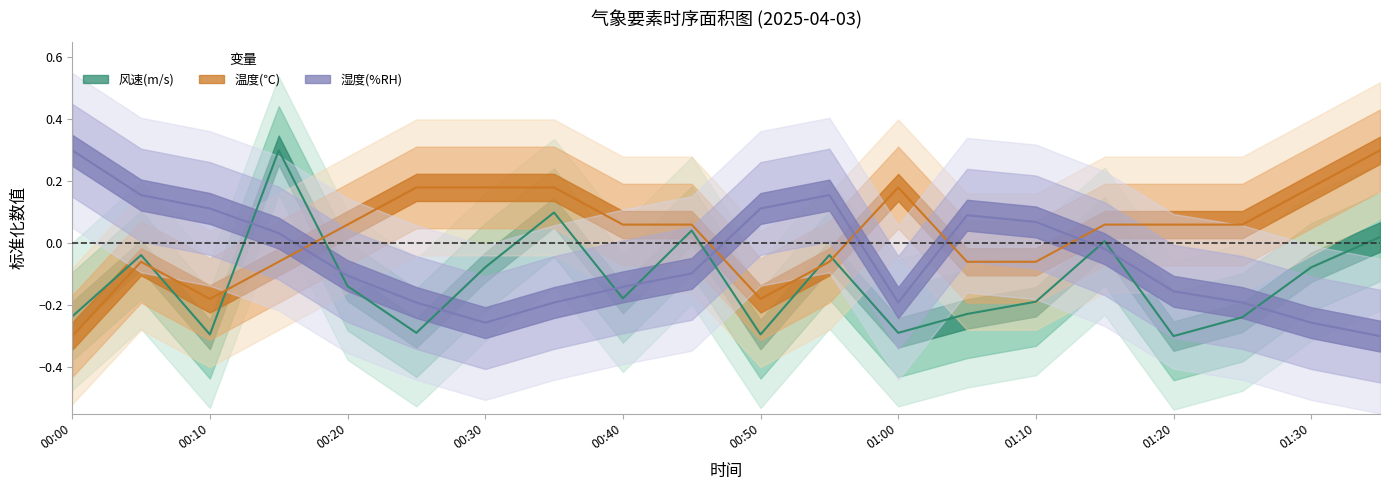

In 湿度(%RH), how many points are higher than both neighbors (excluding endpoints)?

2